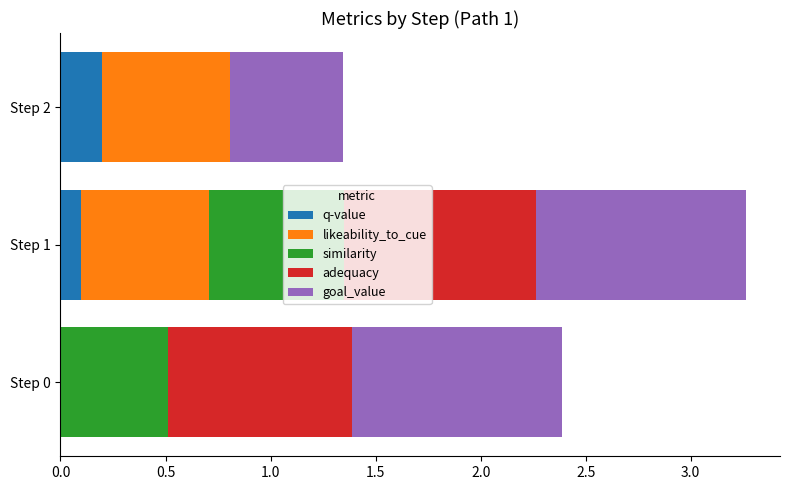

At which category is the sum across all series the highest?

Step 1